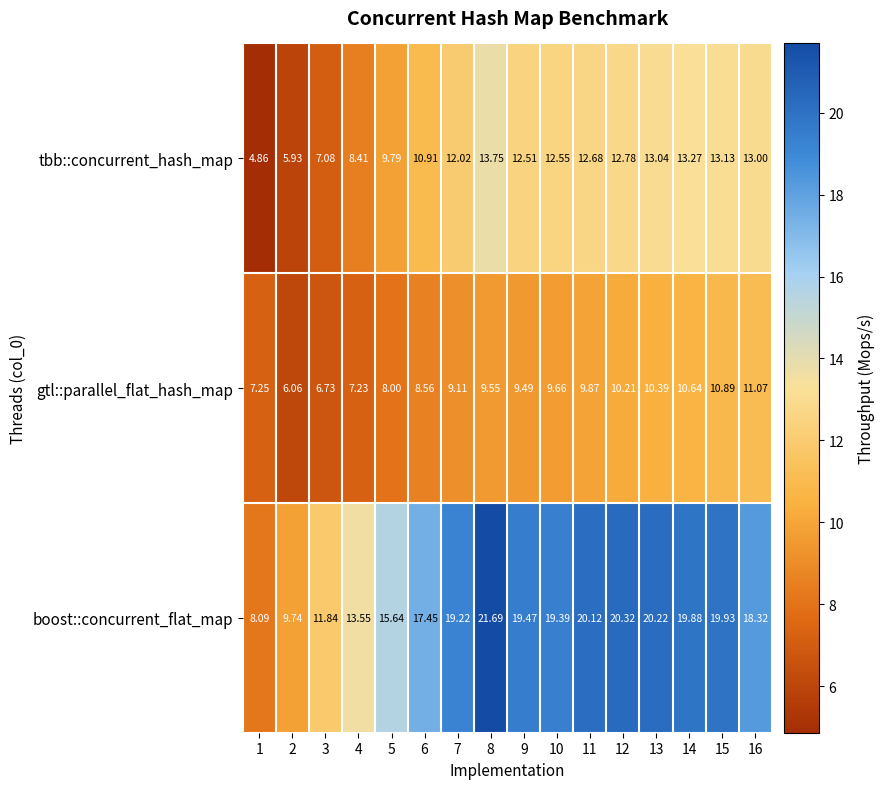

Rank the series at 13 from lowest to highest value.

gtl::parallel_flat_hash_map, tbb::concurrent_hash_map, boost::concurrent_flat_map